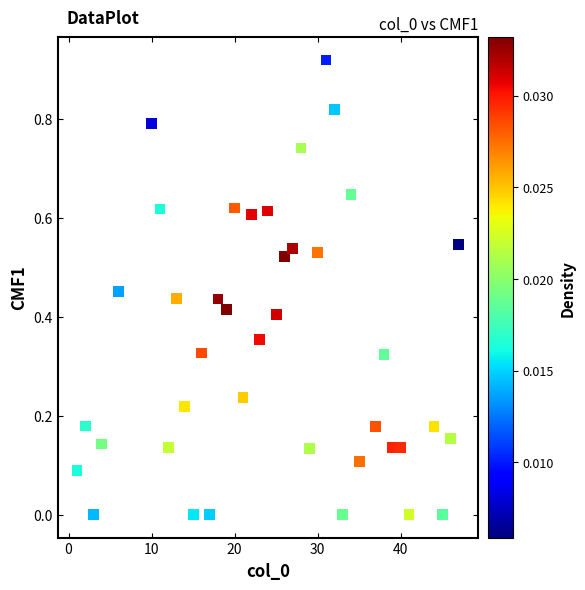

What is the range of X values (max minus min)?

46.0